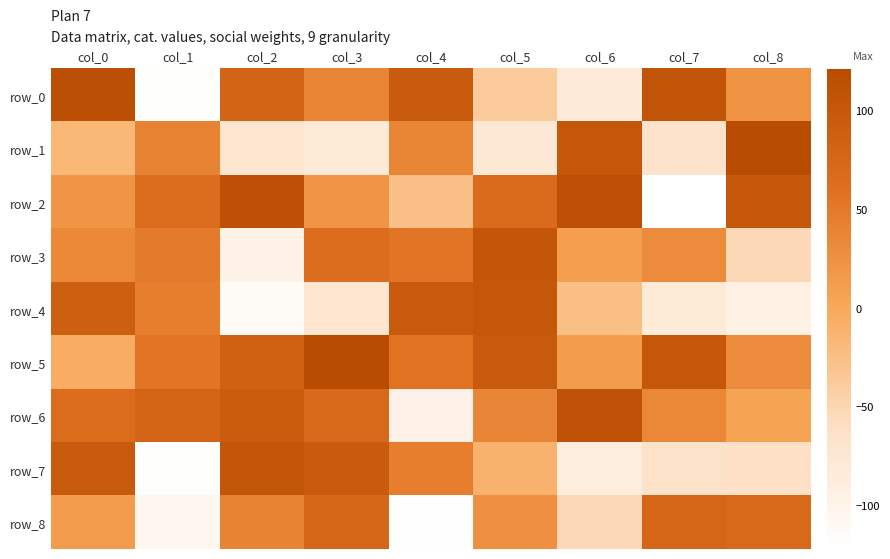

At col_0, list the series in order from smallest to largest.

row_1, row_5, row_8, row_2, row_3, row_6, row_4, row_7, row_0